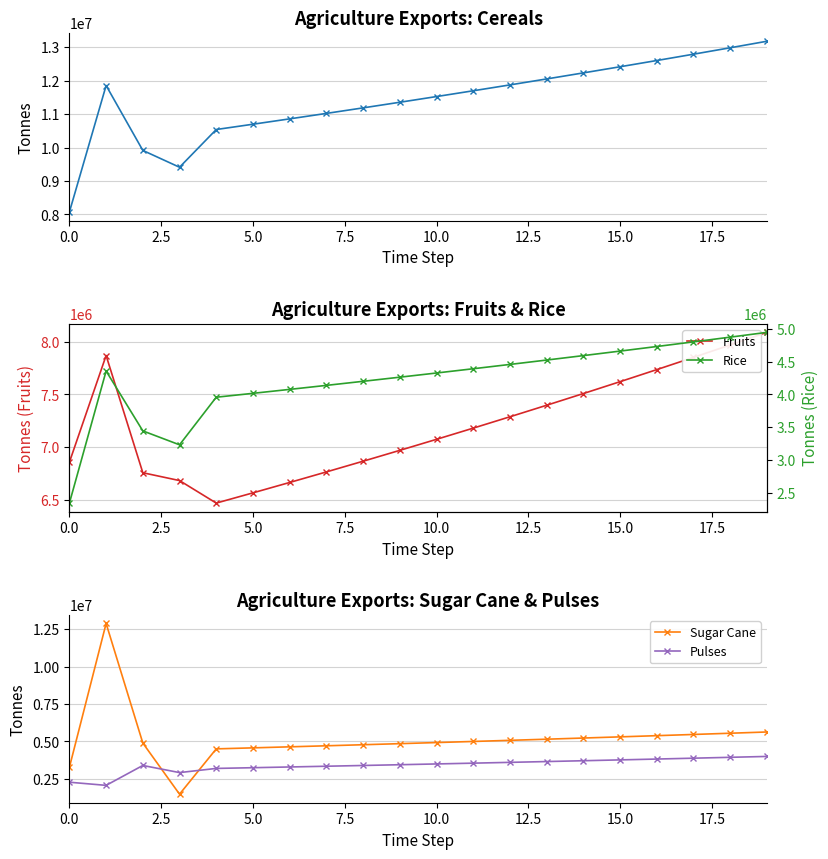

Does the chart have visible grid lines?

Yes